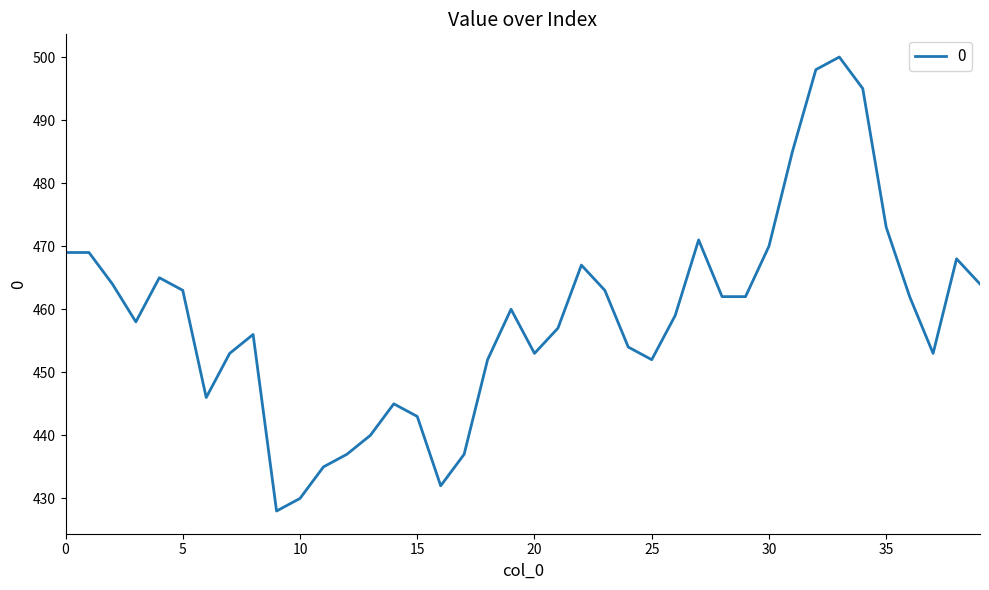

What is the greatest value displayed?

500